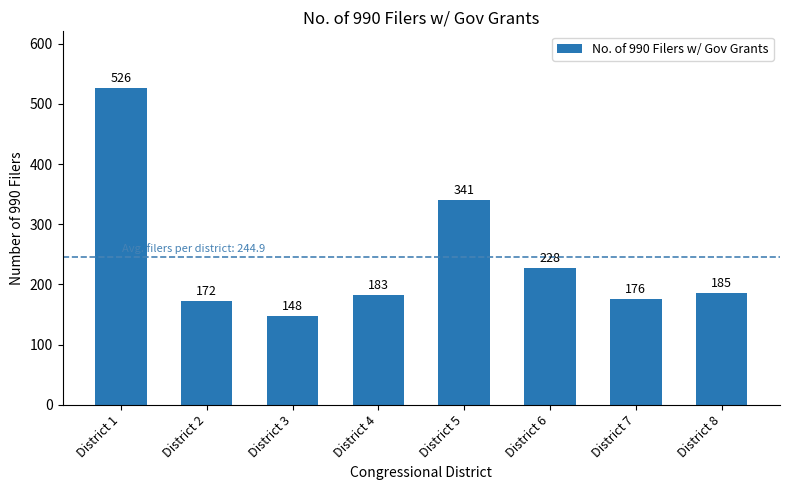

What is the average value?

245